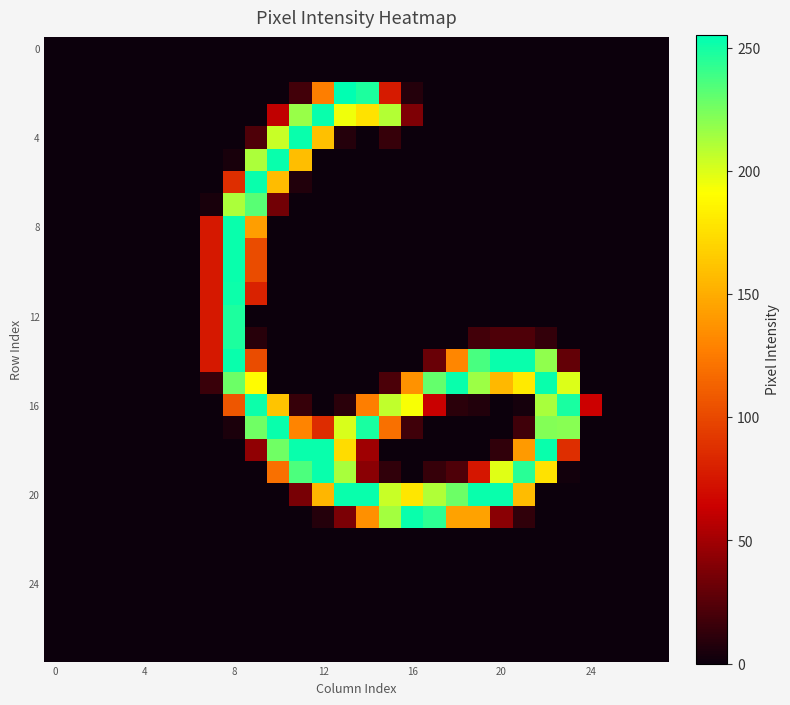

How many categories are shown in the chart?

28